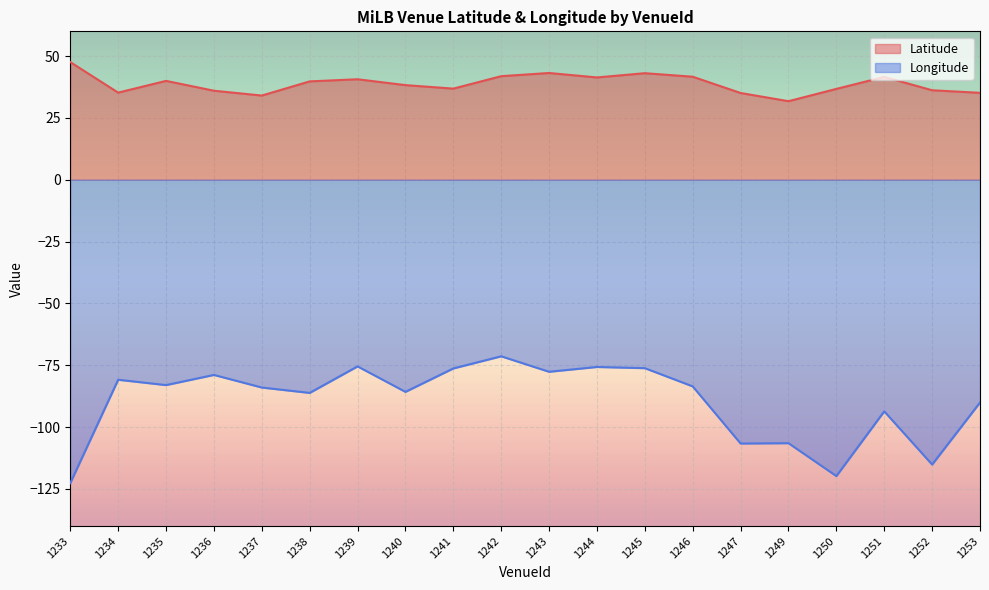

At which category is the sum across all series the highest?

1242